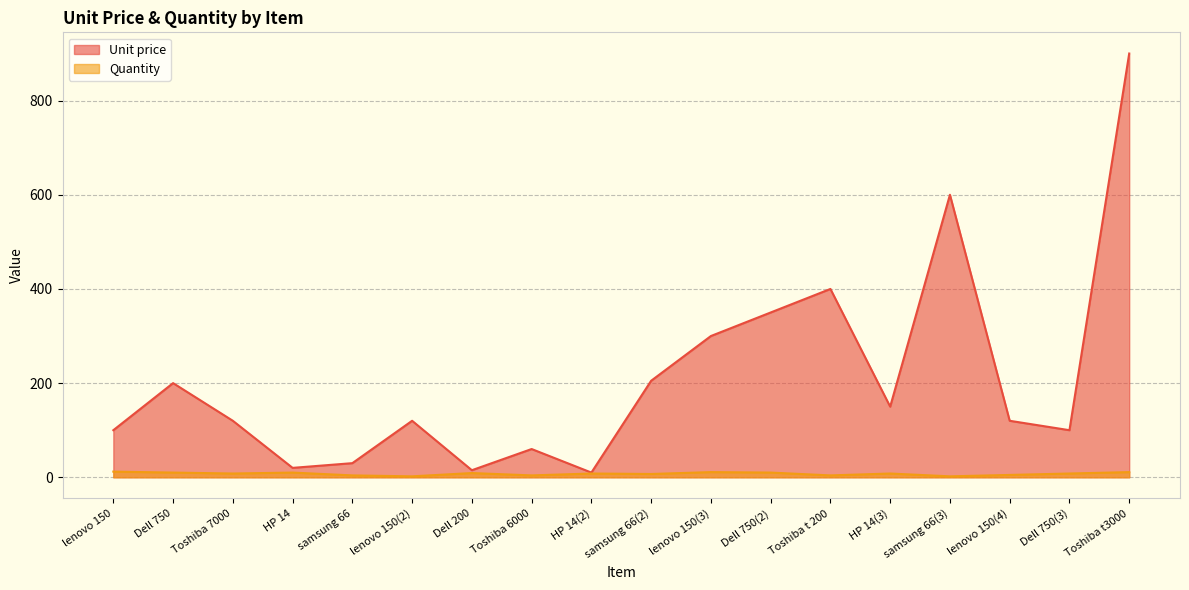

Where is the first local maximum for Unit price?

Dell 750